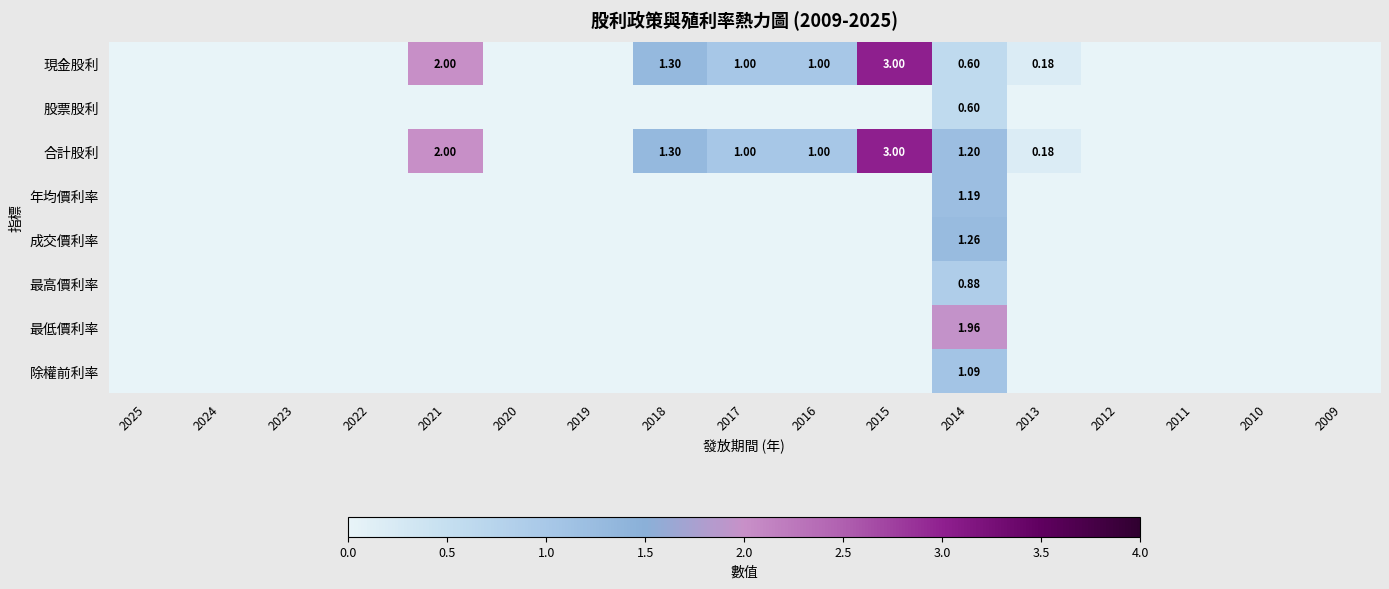

Is the value of 年均價利率 at 2014 greater than the value of 現金股利 at 2013?

Yes